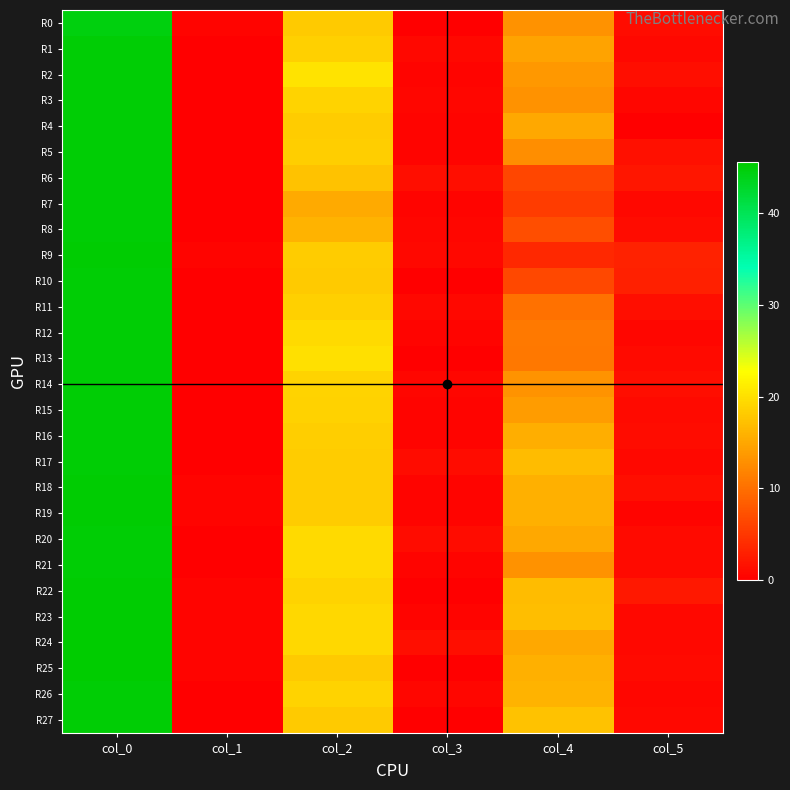

Which series changed the most between col_0 and col_5?

R4